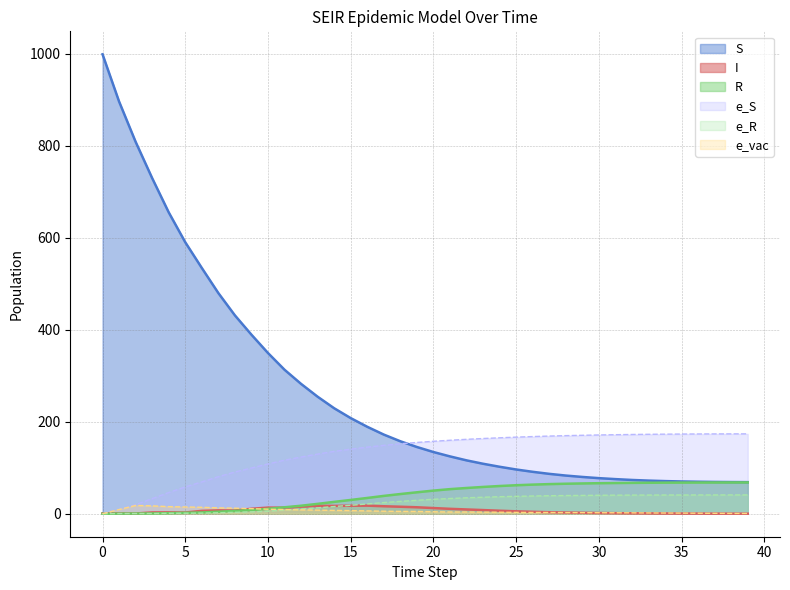

Between 0 and 30, which series saw the biggest shift?

S